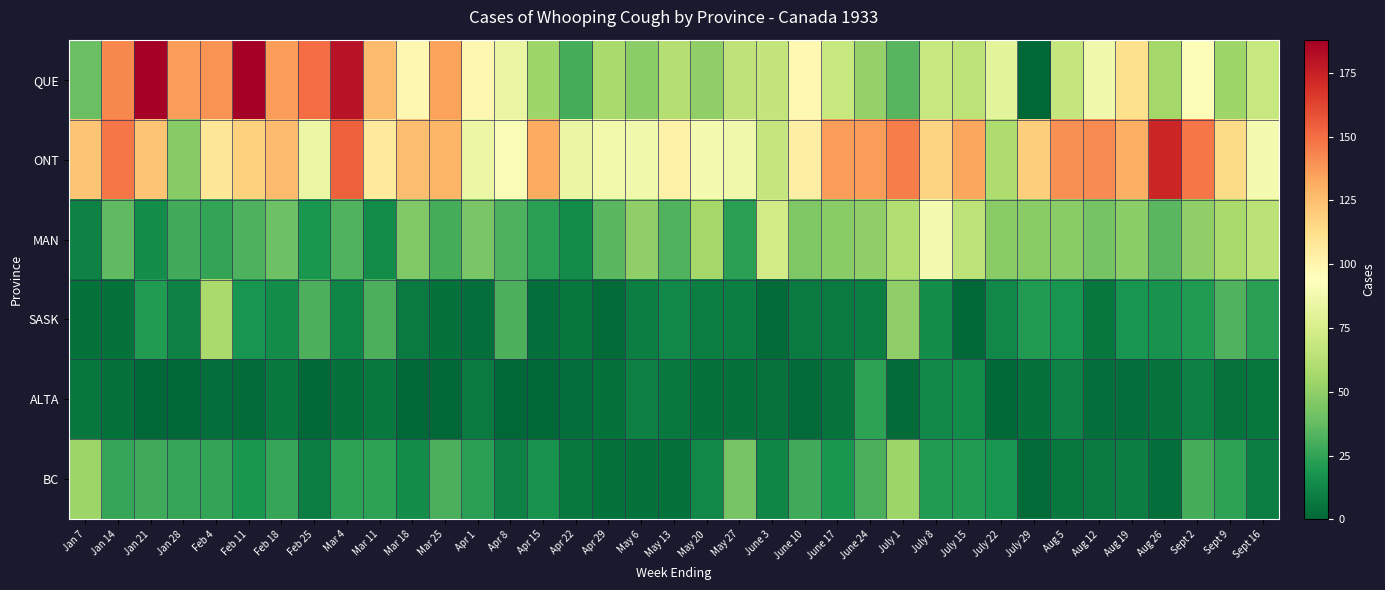

Which series has the largest total across all categories?

ONT